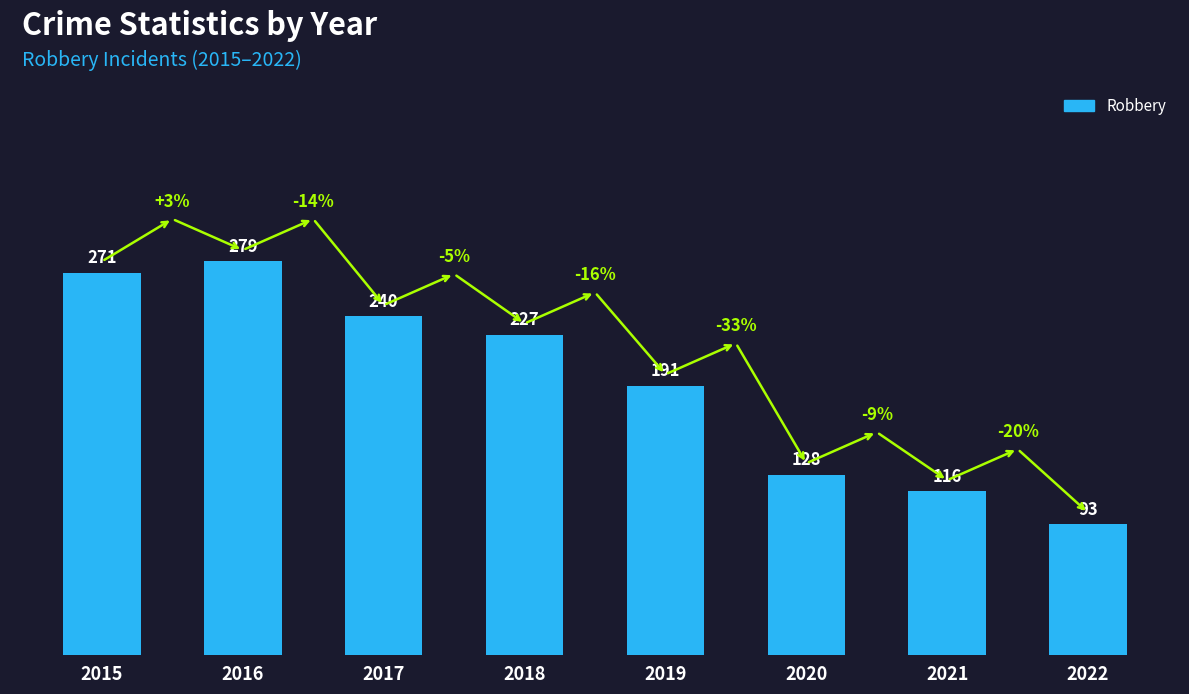

Reading left to right, transcribe all the data shown in this chart.

2015=271	2016=279	2017=240	2018=227	2019=191	2020=128	2021=116	2022=93